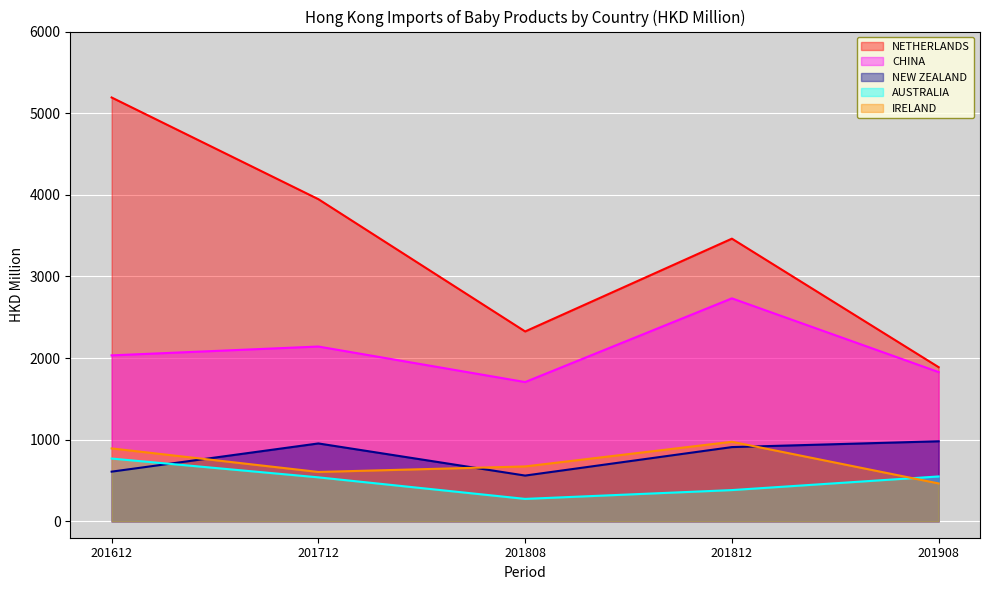

What are all the series names shown in the legend?

NETHERLANDS, CHINA, NEW ZEALAND, AUSTRALIA, IRELAND